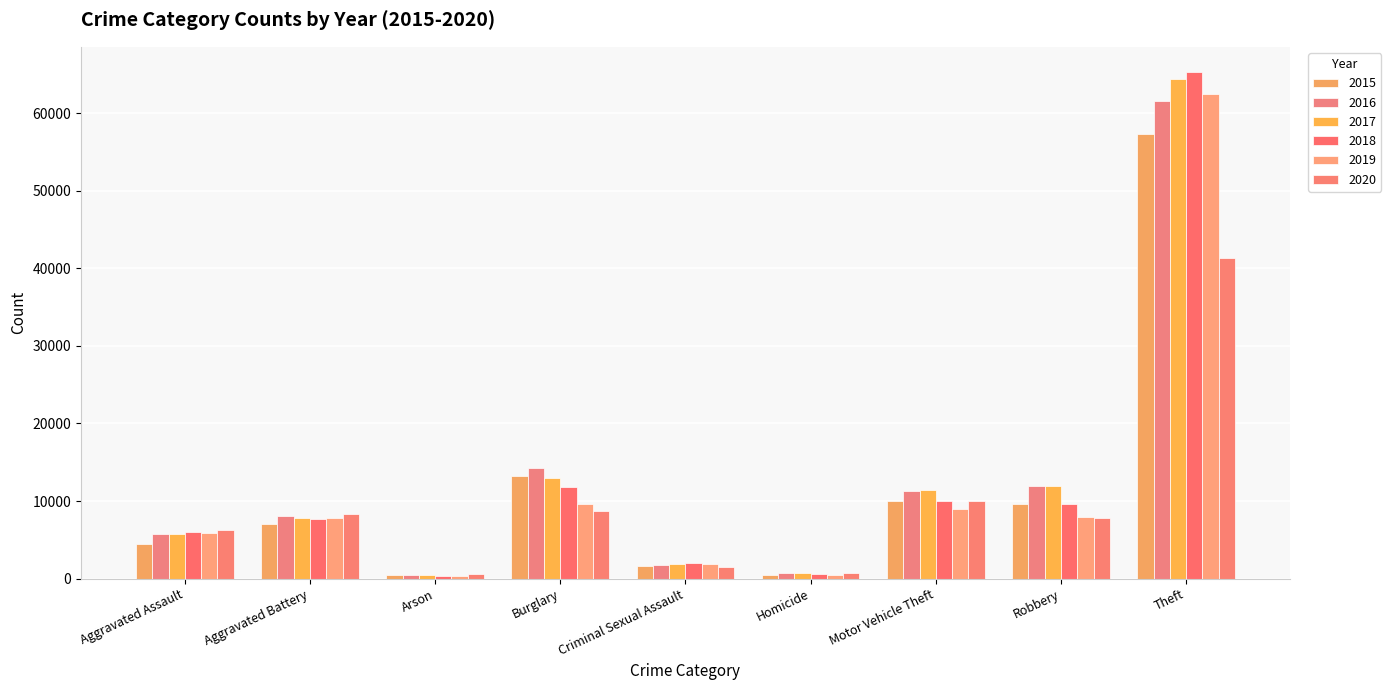

Reading left to right, what are all the values shown in this chart?

2015: 4480	7018	448	13184	1655	496	10068	9638	57347
2016: 5712	8085	515	14289	1808	786	11286	11960	61618
2017: 5793	7845	444	13001	1927	672	11380	11880	64380
2018: 6001	7735	373	11746	1964	589	9983	9679	65281
2019: 5840	7857	376	9639	1860	498	8978	7994	62477
2020: 6263	8320	589	8754	1437	785	9953	7855	41293